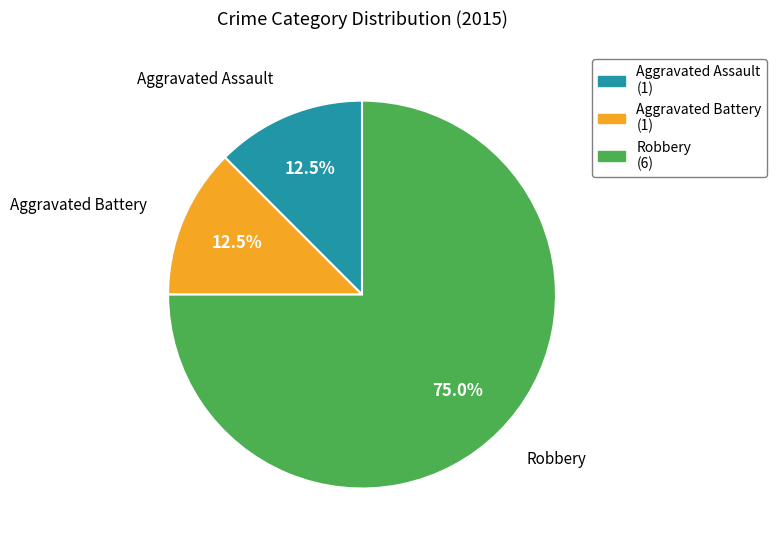

Combined, do Robbery (6) and Aggravated Battery (1) account for over 50%?

Yes